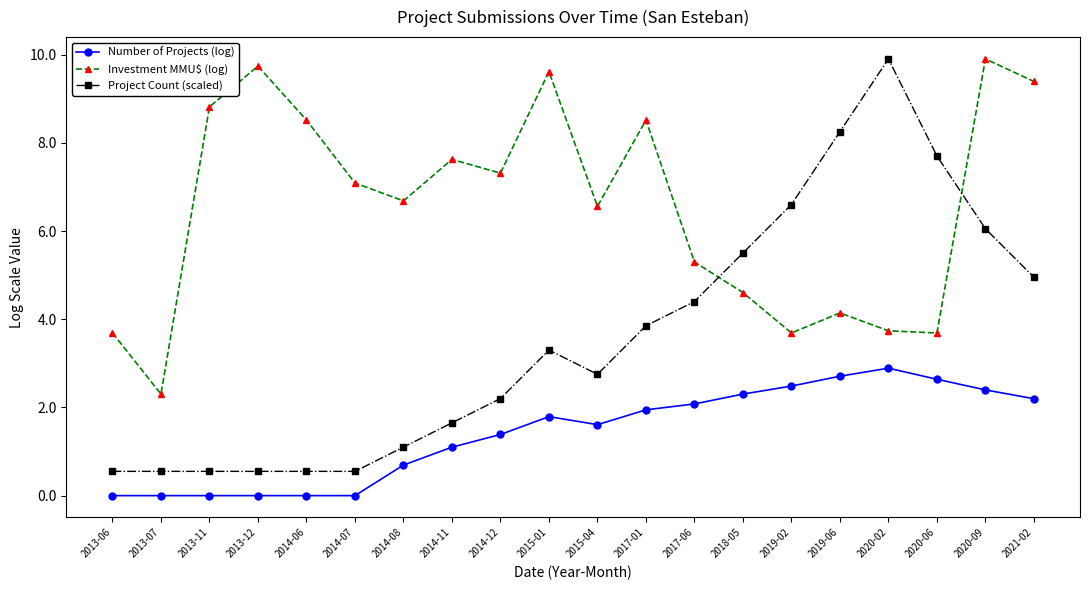

Reading left to right, extract all data points from this chart.

Number of Projects (log): 2013-06=0.0	2013-07=0.0	2013-11=0.0	2013-12=0.0	2014-06=0.0	2014-07=0.0	2014-08=0.7	2014-11=1.1	2014-12=1.4	2015-01=1.8	2015-04=1.6	2017-01=1.9	2017-06=2.1	2018-05=2.3	2019-02=2.5	2019-06=2.7	2020-02=2.9	2020-06=2.6	2020-09=2.4	2021-02=2.2
Investment MMU$ (log): 2013-06=3.7	2013-07=2.3	2013-11=8.8	2013-12=9.7	2014-06=8.5	2014-07=7.1	2014-08=6.7	2014-11=7.6	2014-12=7.3	2015-01=9.6	2015-04=6.6	2017-01=8.5	2017-06=5.3	2018-05=4.6	2019-02=3.7	2019-06=4.1	2020-02=3.7	2020-06=3.7	2020-09=9.9	2021-02=9.4
Project Count (scaled): 2013-06=0.6	2013-07=0.6	2013-11=0.6	2013-12=0.6	2014-06=0.6	2014-07=0.6	2014-08=1.1	2014-11=1.7	2014-12=2.2	2015-01=3.3	2015-04=2.8	2017-01=3.9	2017-06=4.4	2018-05=5.5	2019-02=6.6	2019-06=8.3	2020-02=9.9	2020-06=7.7	2020-09=6.1	2021-02=5.0